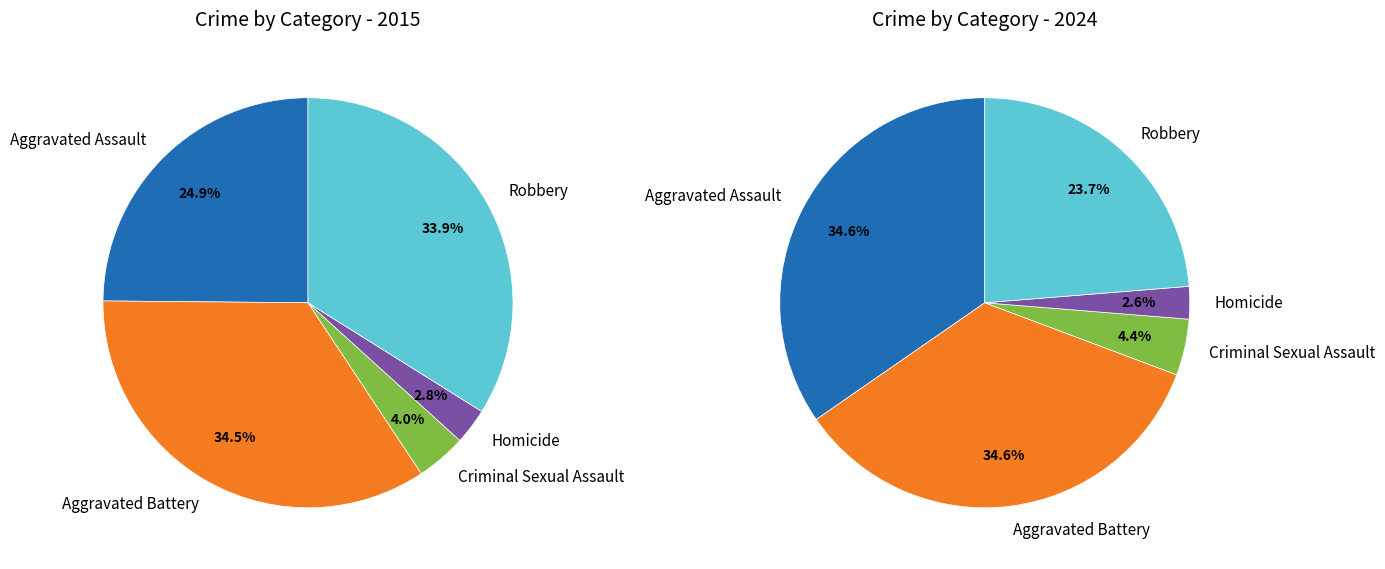

Does any single category account for the majority?

No